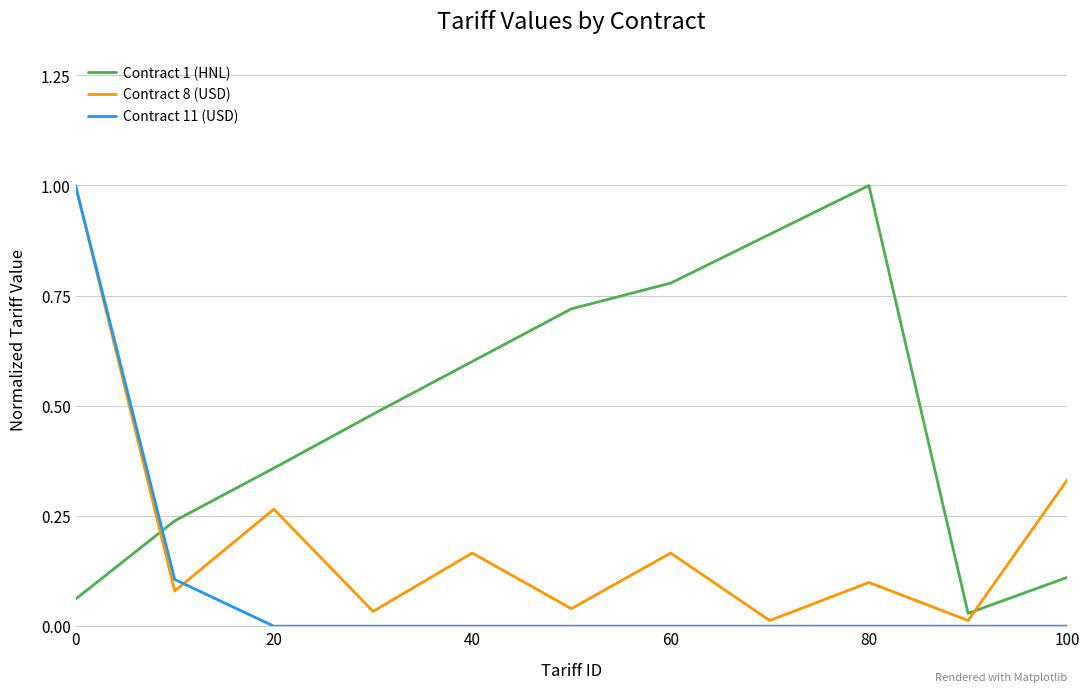

What is the maximum value shown in the chart?

1.0